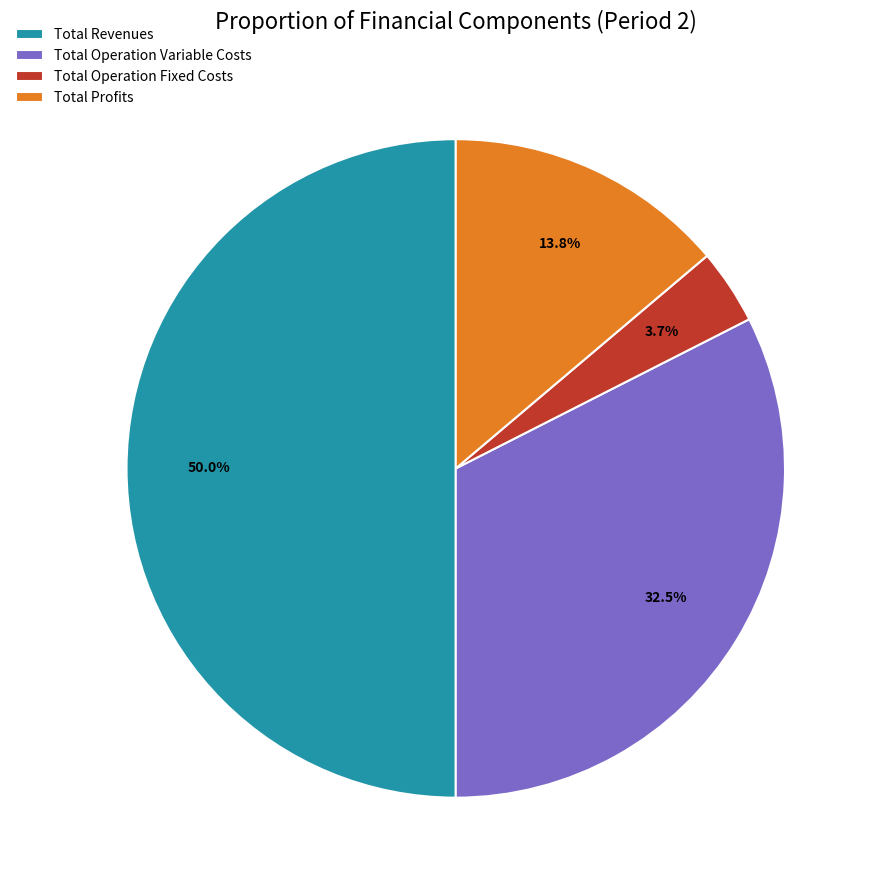

Which category has the biggest portion of the pie?

Total Revenues